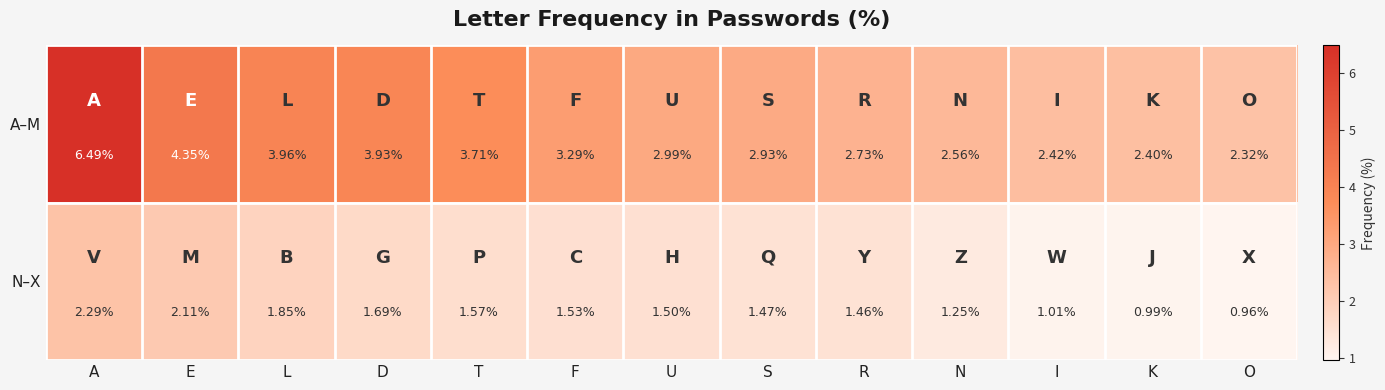

Where does the N–X series first go above 1?

A